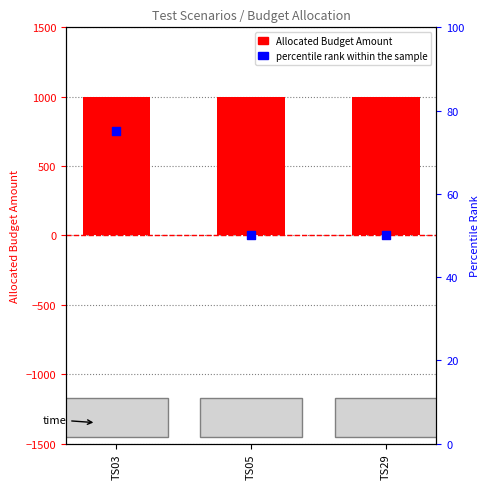

What are all the series names shown in the legend?

Allocated Budget Amount, percentile rank within the sample